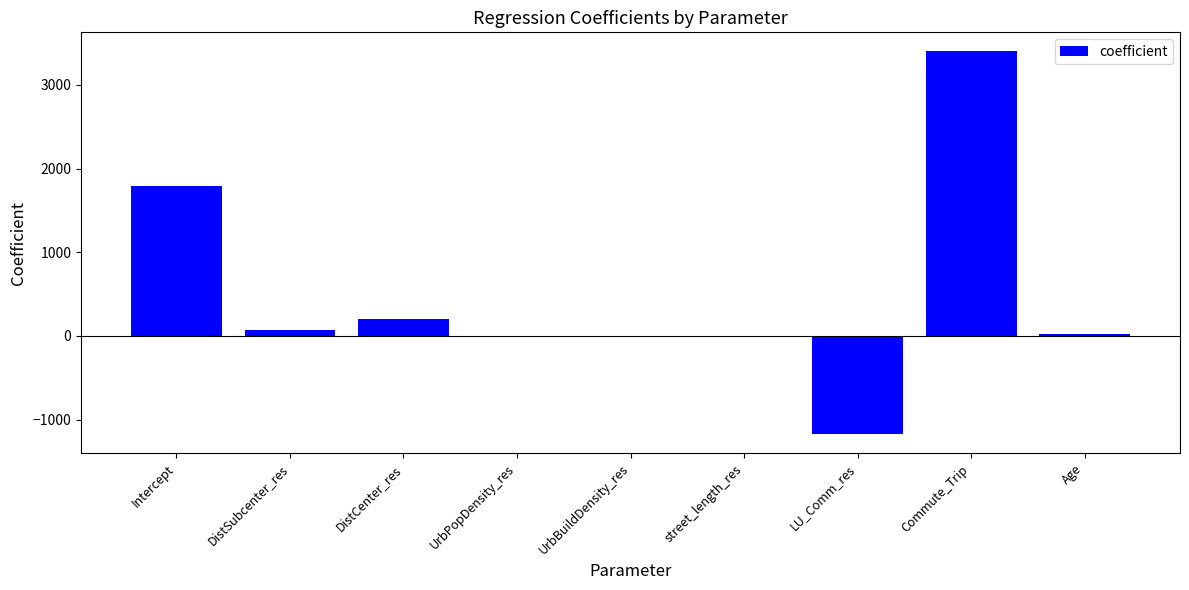

How many data points does each series have?

9